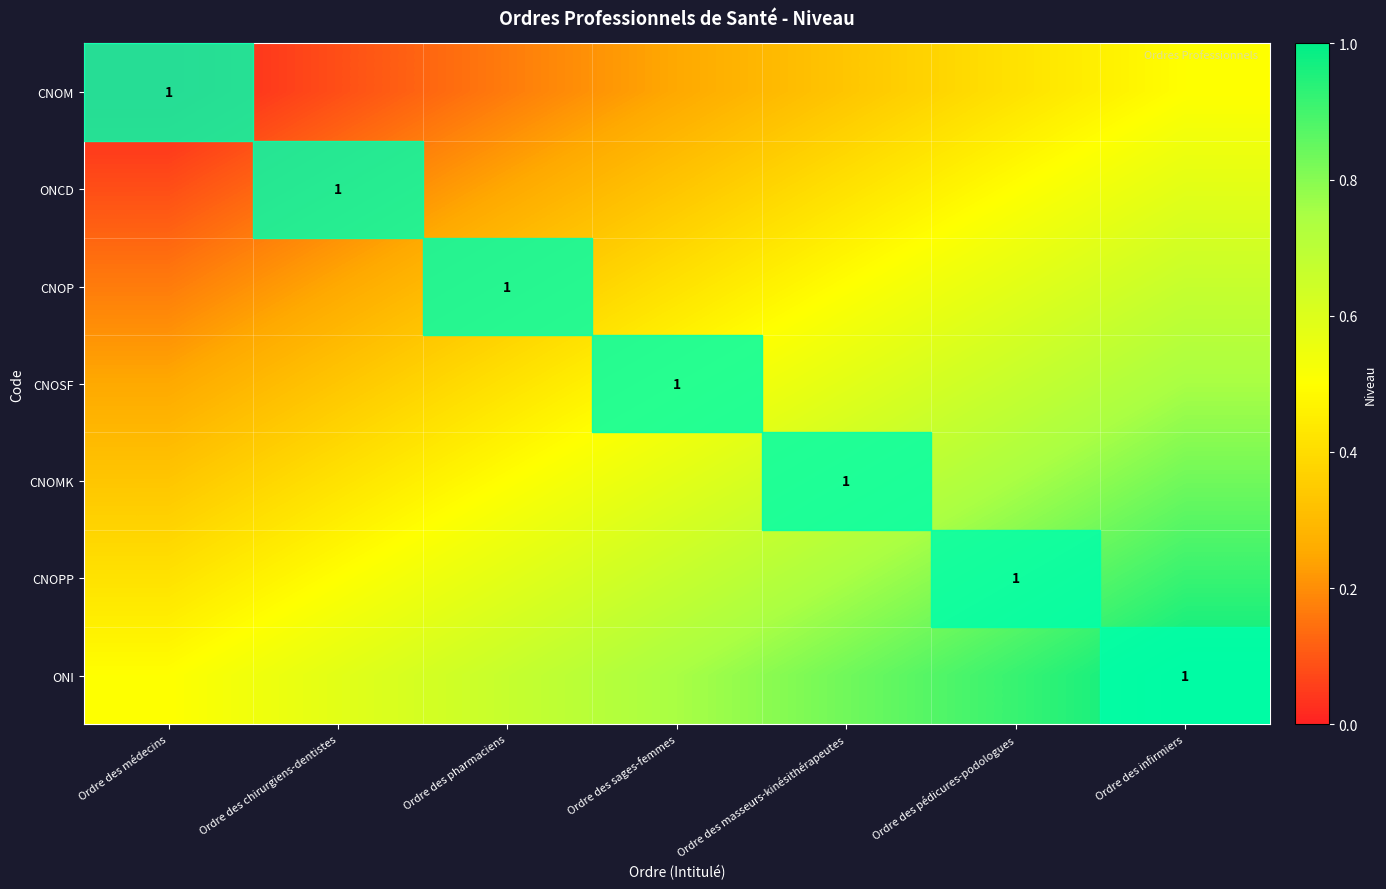

Read the ONI value at Ordre des médecins.

0.5